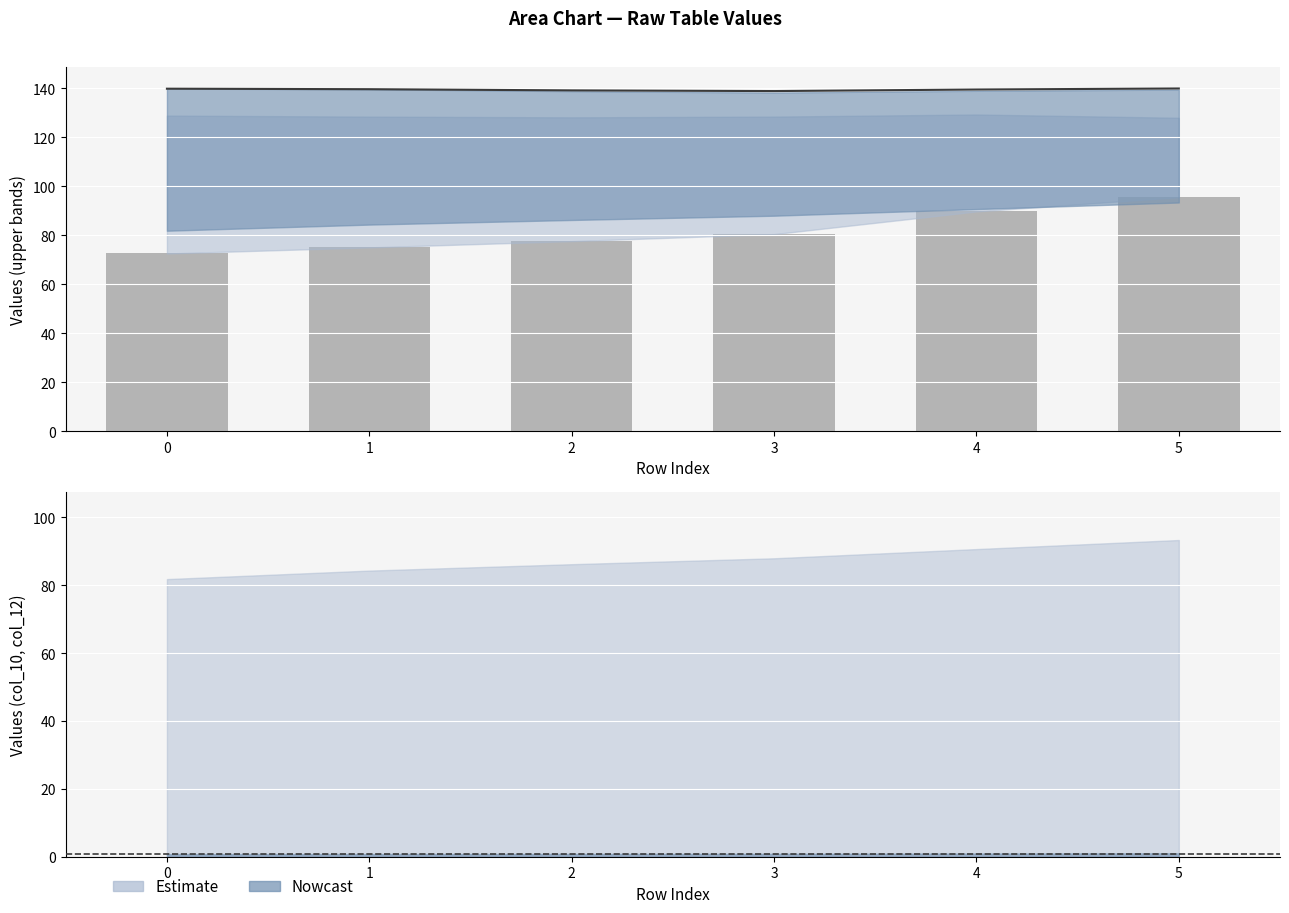

The col_11 series shows 243.2 at 5. True or false?

False